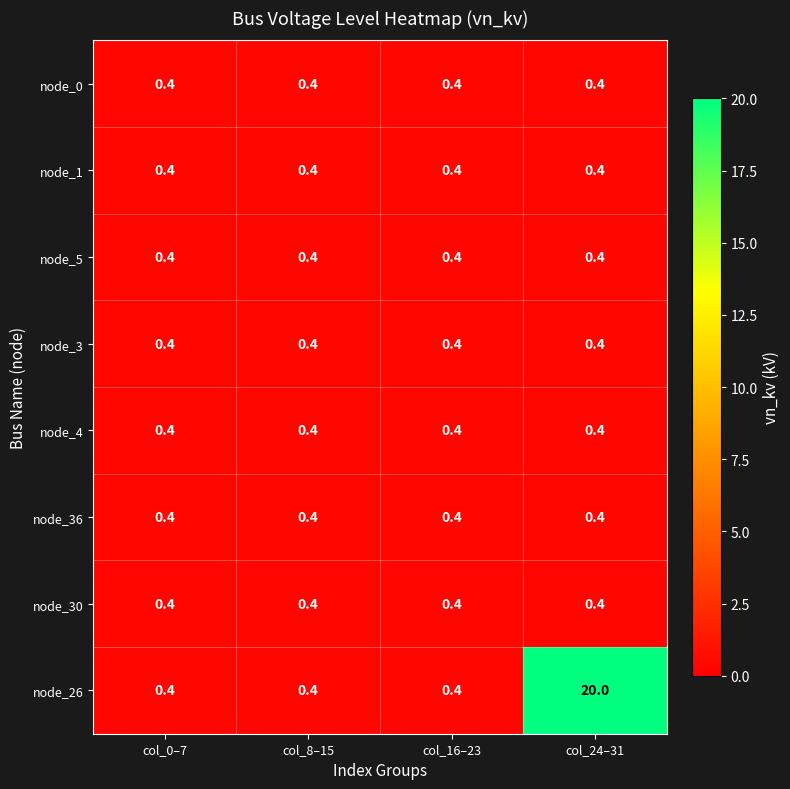

What is the sum of the node_4 values at col_24–31 and col_0–7?

0.8